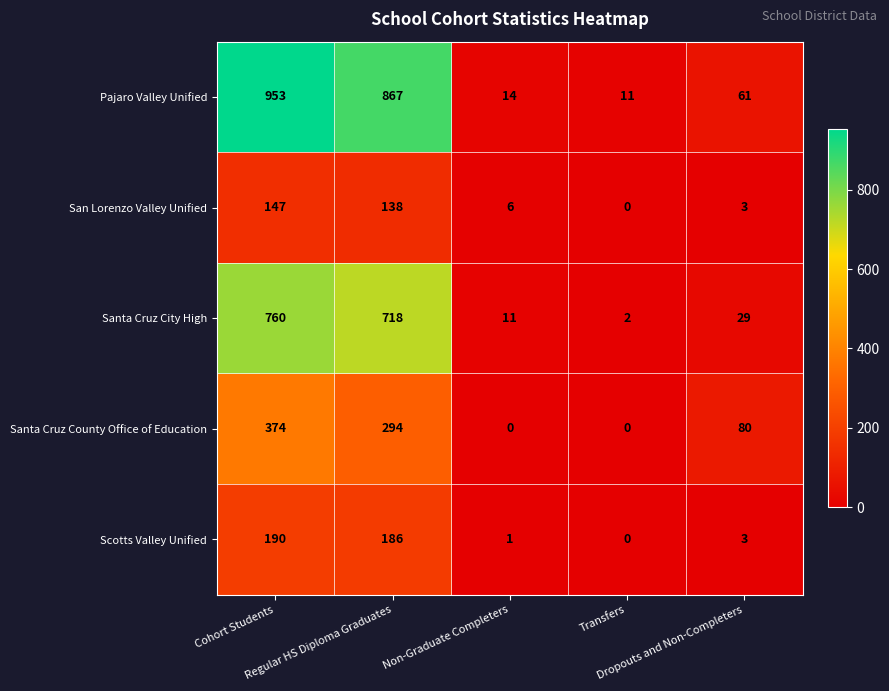

Which series has the largest range (max minus min)?

Pajaro Valley Unified